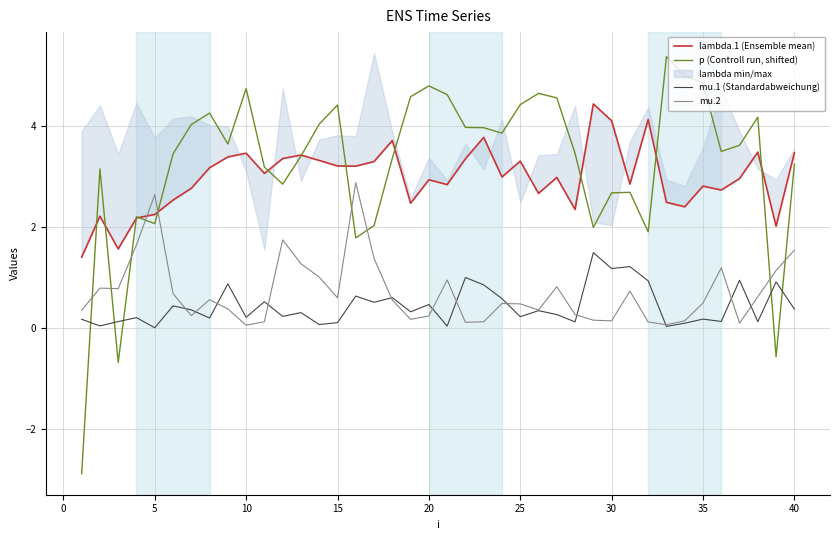

What is the minimum value for lambda.1 (Ensemble mean)?

1.4